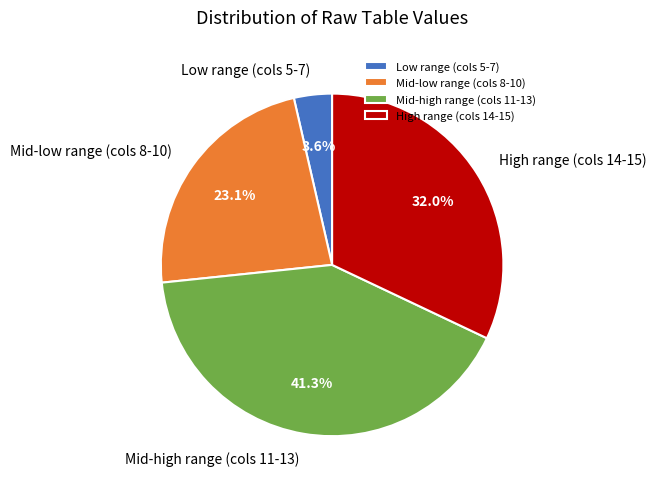

How much of the chart is everything except Mid-low range (cols 8-10)?

76.9%